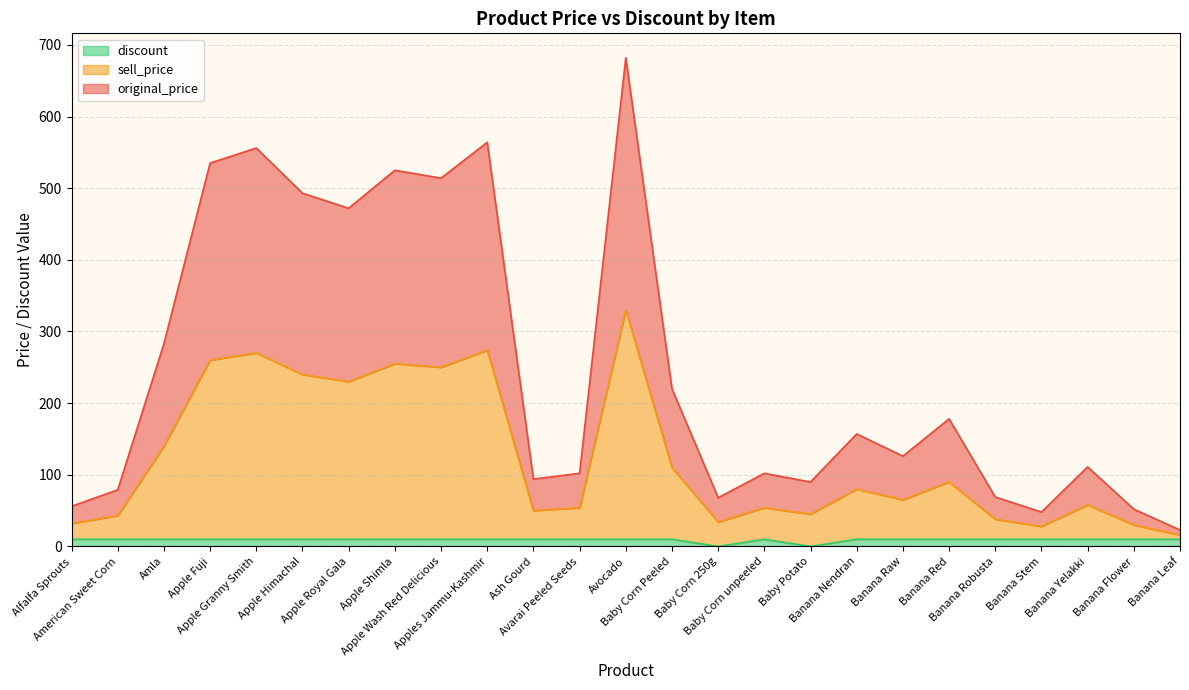

Which series has the widest spread of values?

original_price